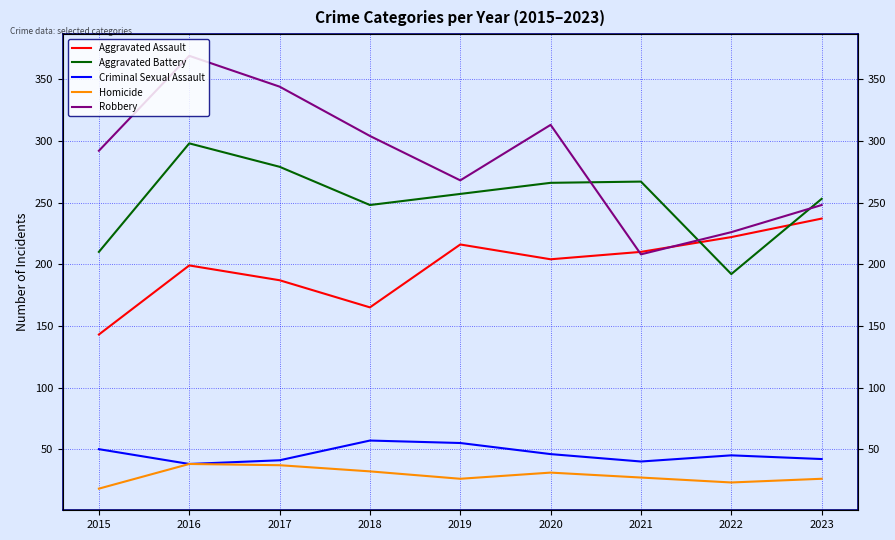

Between 2020 and 2022, which series saw the biggest shift?

Robbery